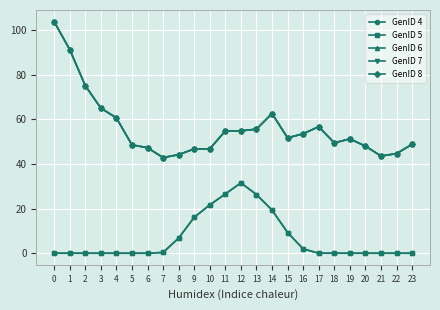

Is this an area chart (filled region under the line)?

No